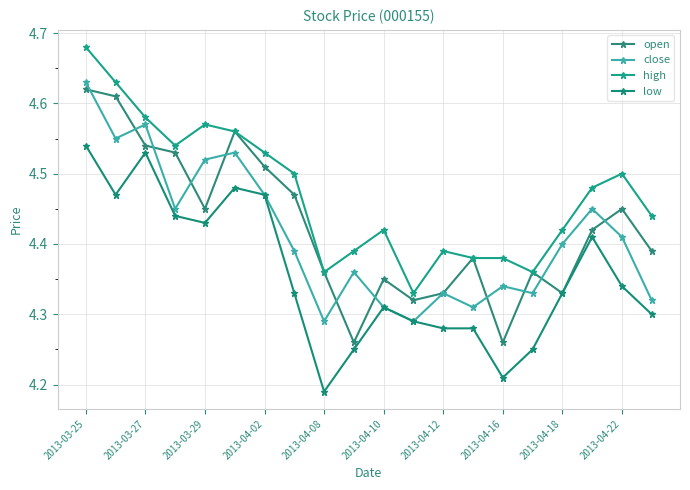

Reading right to left, what are all the values shown in this chart?

open: 4.4	4.5	4.4	4.3	4.4	4.3	4.4	4.3	4.3	4.3	4.3	4.4	4.5	4.5	4.6	4.5	4.5	4.5	4.6	4.6
close: 4.3	4.4	4.5	4.4	4.3	4.3	4.3	4.3	4.3	4.3	4.4	4.3	4.4	4.5	4.5	4.5	4.5	4.6	4.5	4.6
high: 4.4	4.5	4.5	4.4	4.4	4.4	4.4	4.4	4.3	4.4	4.4	4.4	4.5	4.5	4.6	4.6	4.5	4.6	4.6	4.7
low: 4.3	4.3	4.4	4.3	4.2	4.2	4.3	4.3	4.3	4.3	4.2	4.2	4.3	4.5	4.5	4.4	4.4	4.5	4.5	4.5